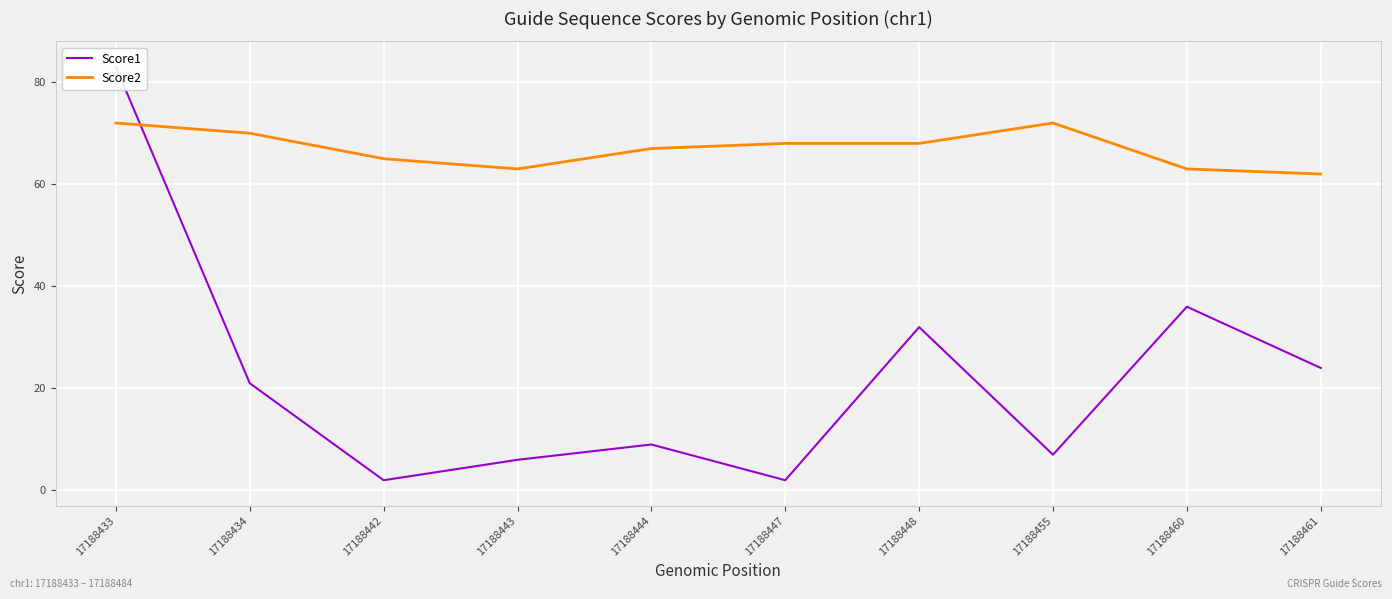

How many Score2 values are between 63 and 70?

7